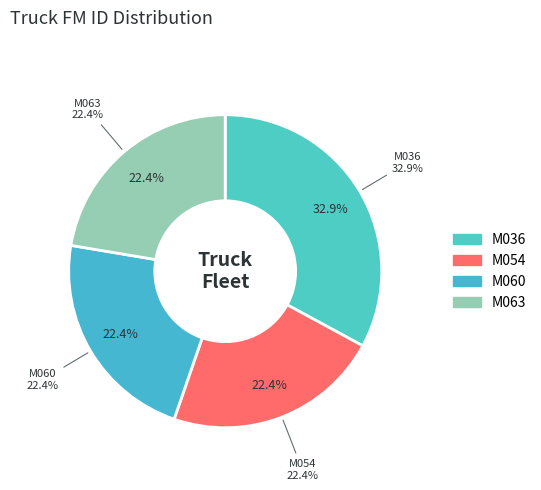

What portion of the pie excludes M063?

77.6%